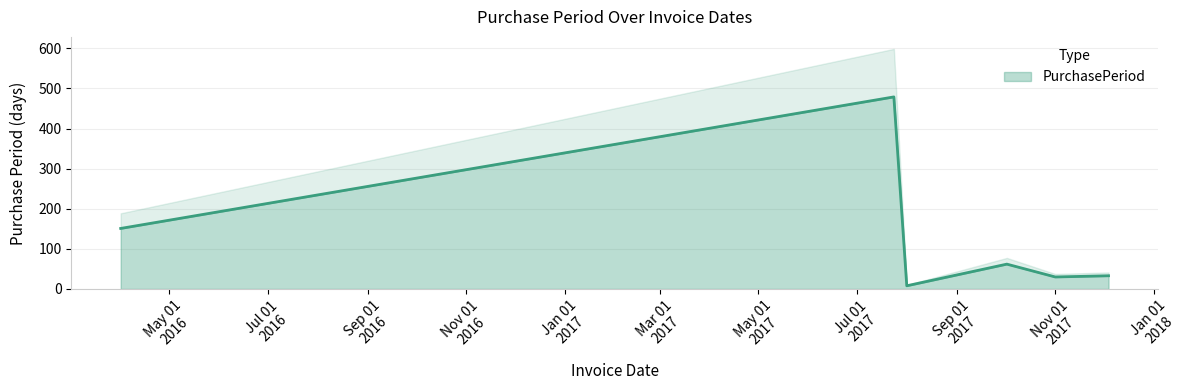

What is the change in value from 2017-08-01 to 2017-10-02?

+54